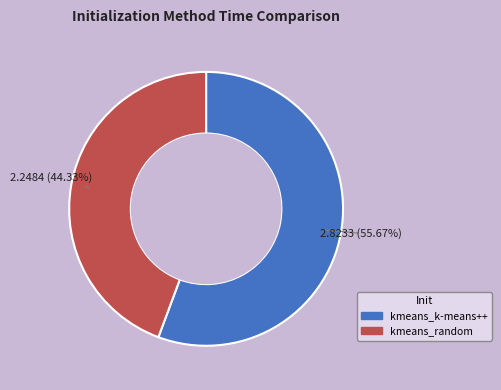

Rank the categories by value from lowest to highest.

kmeans_random, kmeans_k-means++